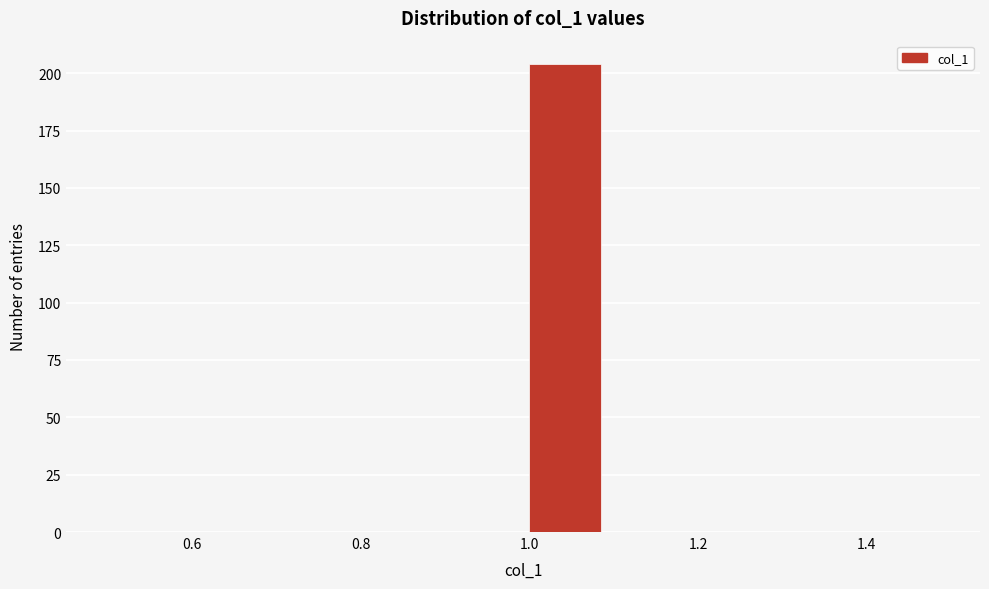

What is the height of the bar covering 1.0 to 1.1 on the x-axis? The values are not printed on the chart, so give them approximately, as read against the axis.

205